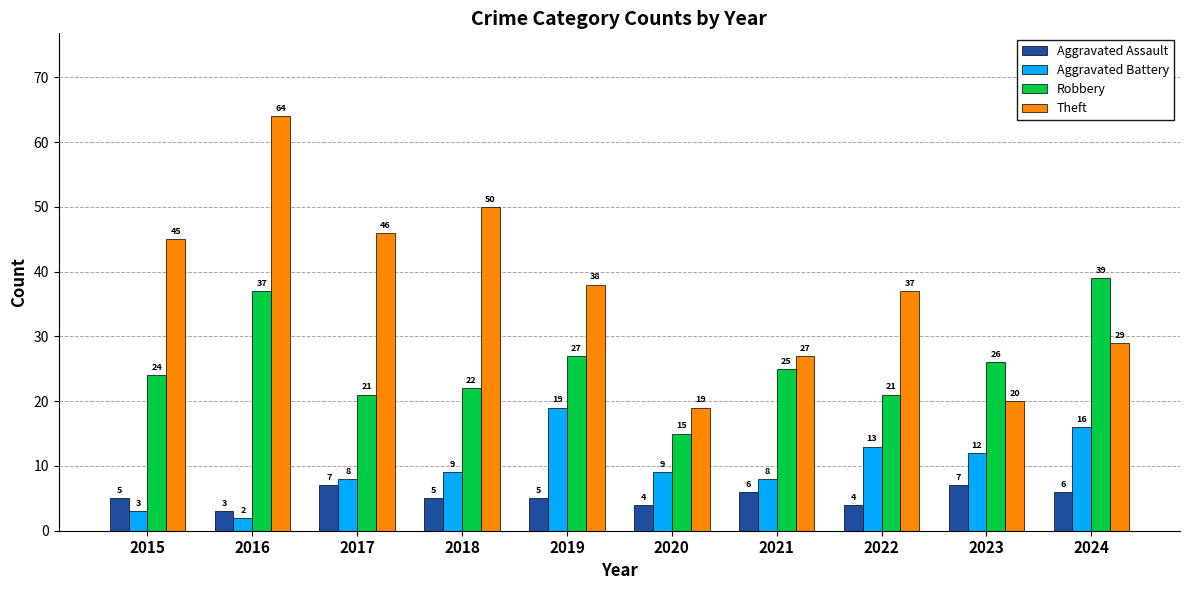

What is the approximate value of Aggravated Battery at 2015?

3